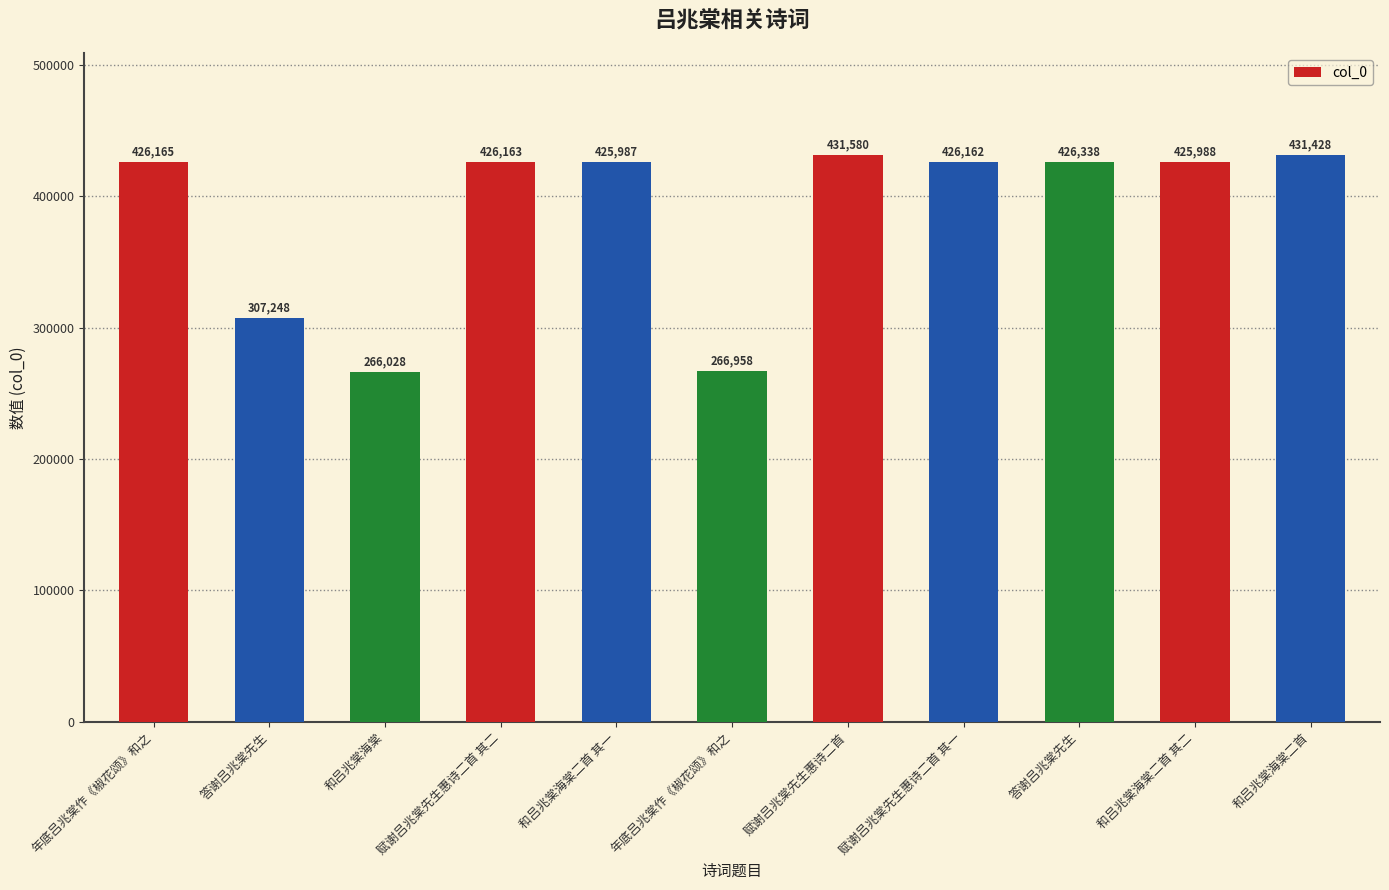

Which has a higher value, 答谢吕兆棠先生 or 赋谢吕兆棠先生惠诗二首 其二?

答谢吕兆棠先生